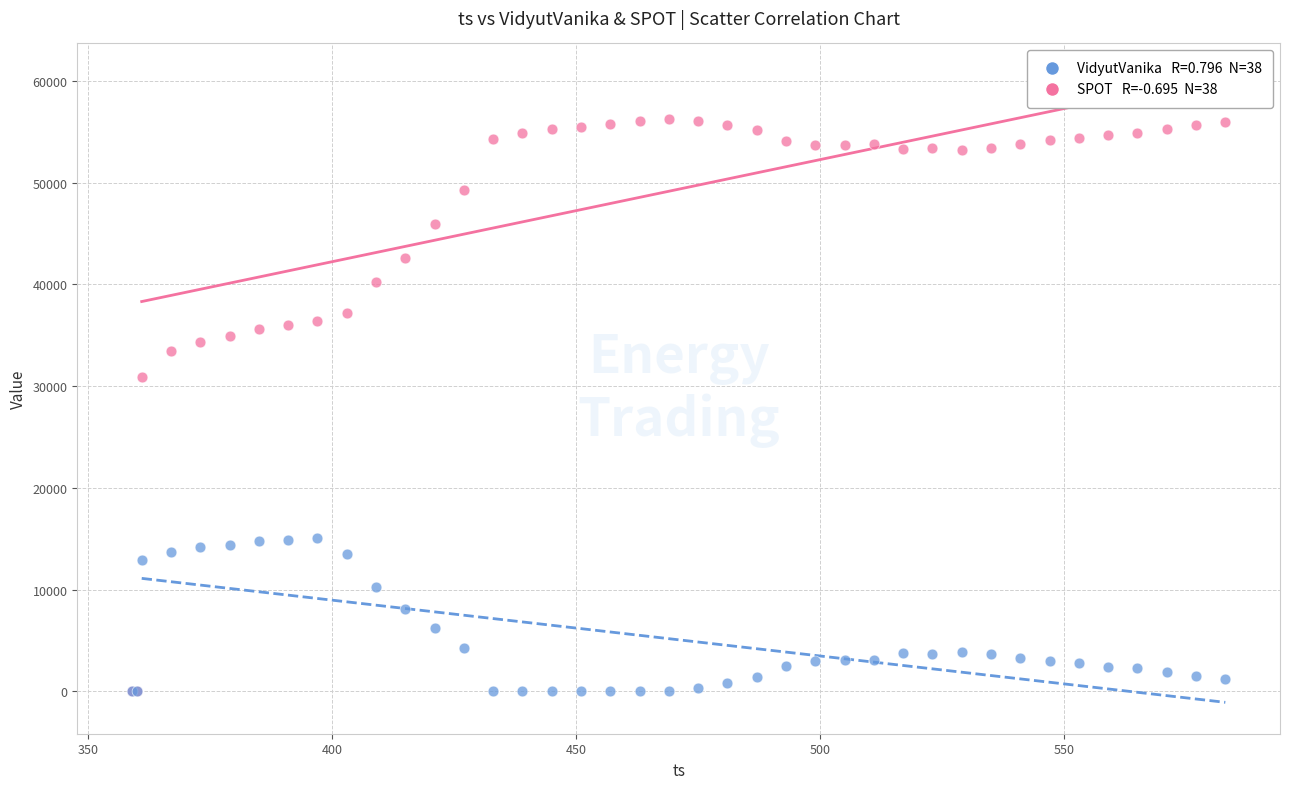

Across all series, what Y value is closest to 28136?

30916